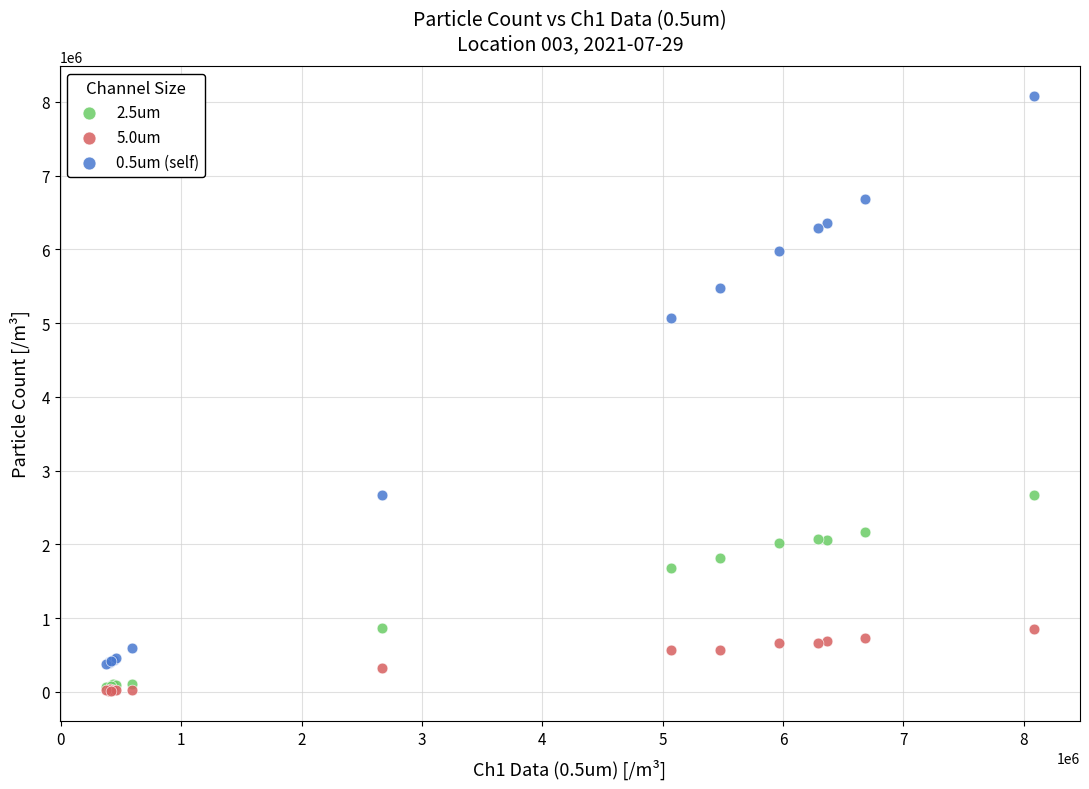

Across all series, what Y value is closest to 4047067?

5072607